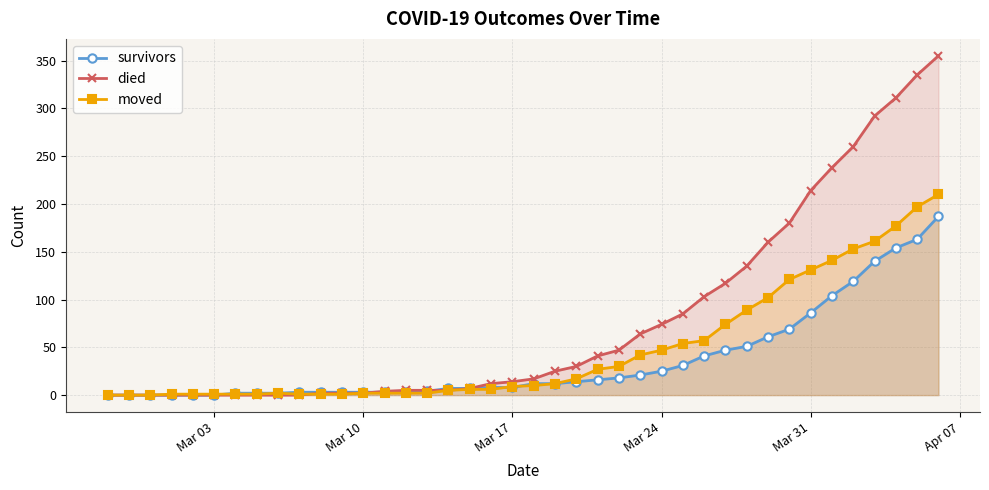

Does the chart have visible grid lines?

Yes